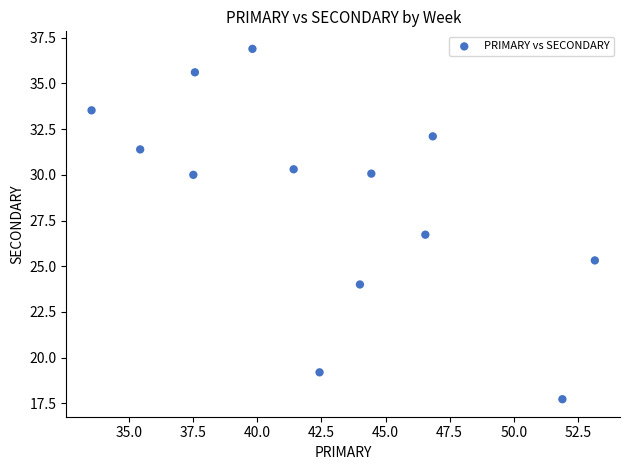

What is the range of X values (max minus min)?

19.6